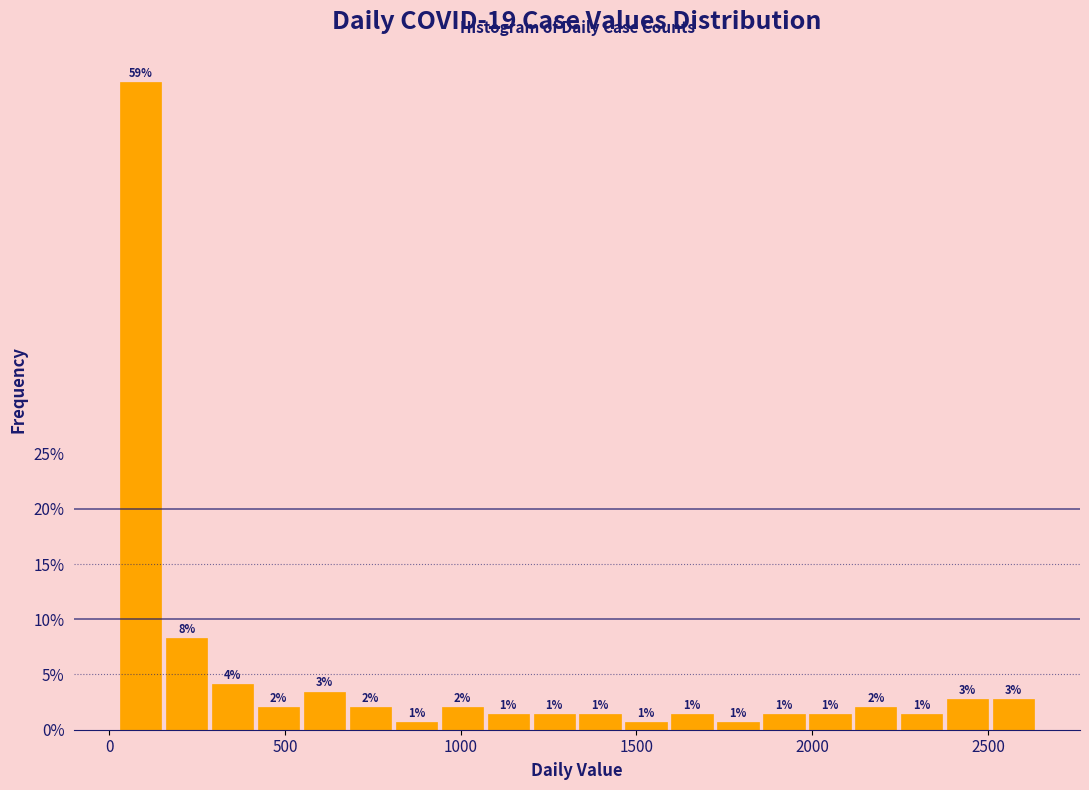

Around what value on the x-axis is the tallest bar? Give the approximate position of its centre, as read against the axis.

100